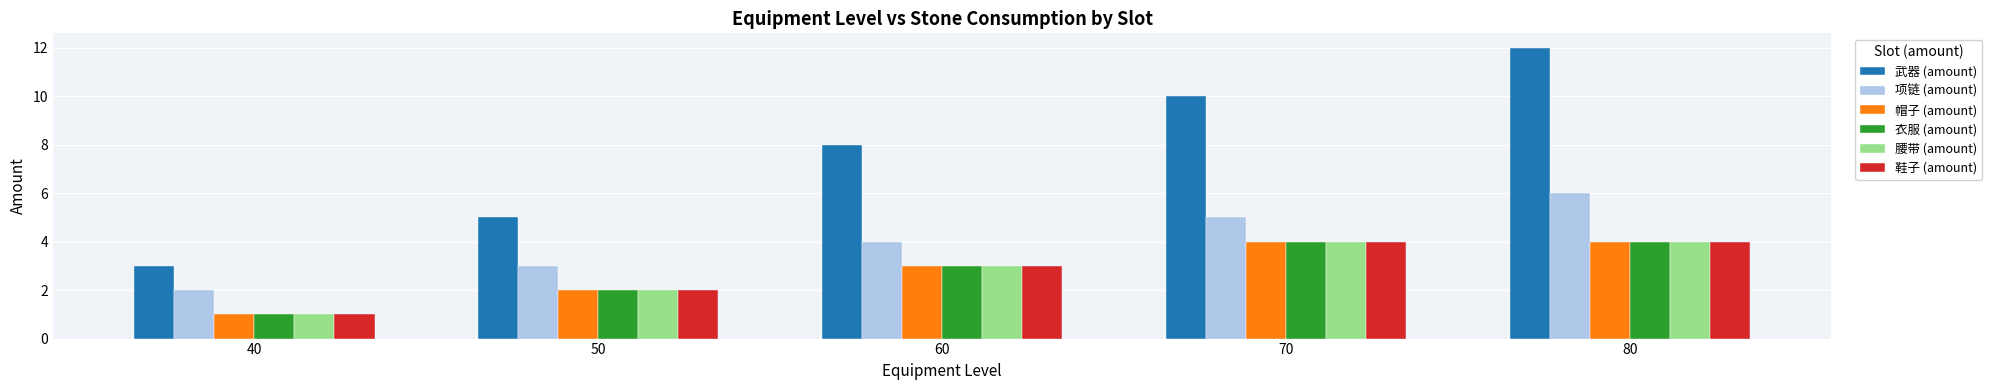

What are all the series names shown in the legend?

武器 (amount), 项链 (amount), 帽子 (amount), 衣服 (amount), 腰带 (amount), 鞋子 (amount)